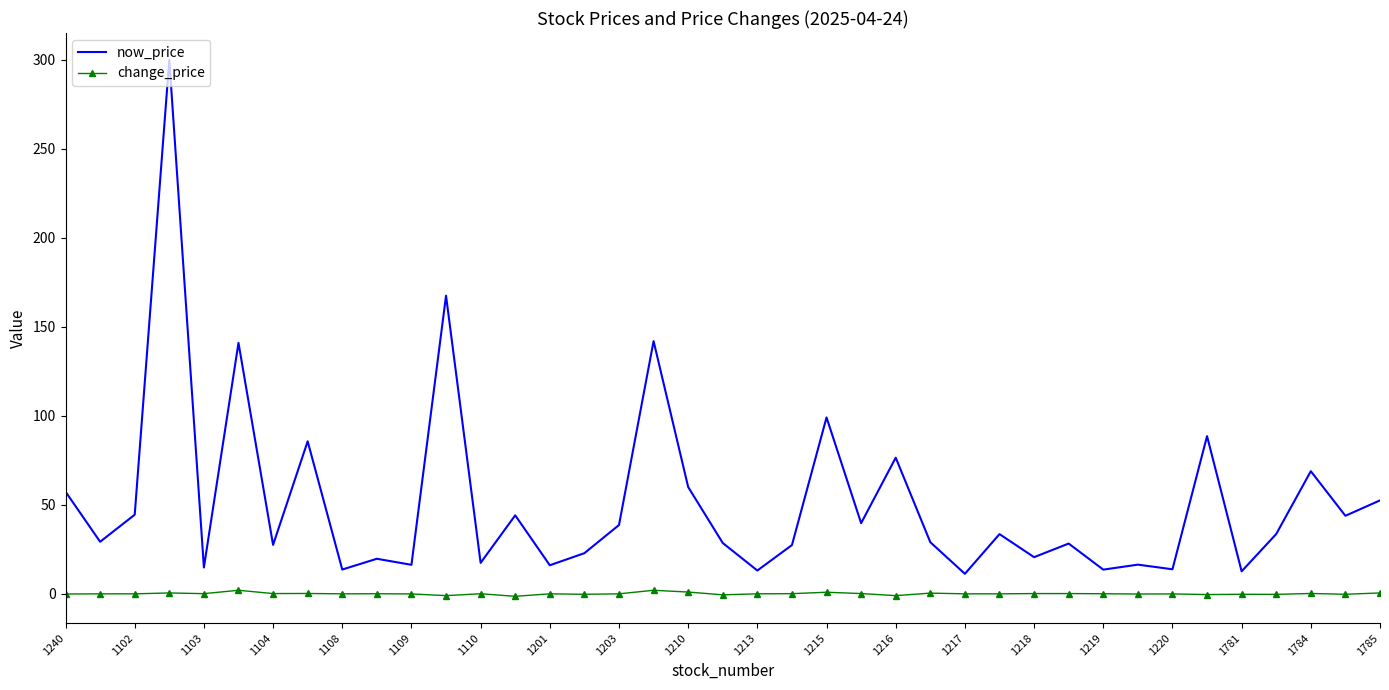

Rank the series by their average value, from highest to lowest.

now_price, change_price